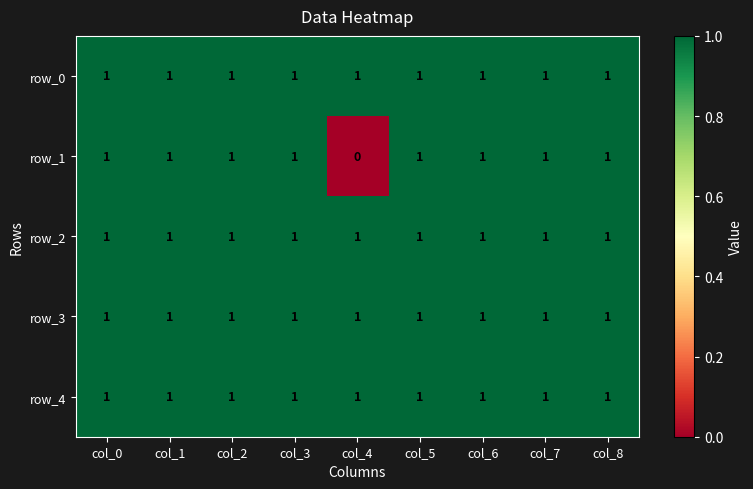

Is it true that row_2 equals 0 at col_4?

False